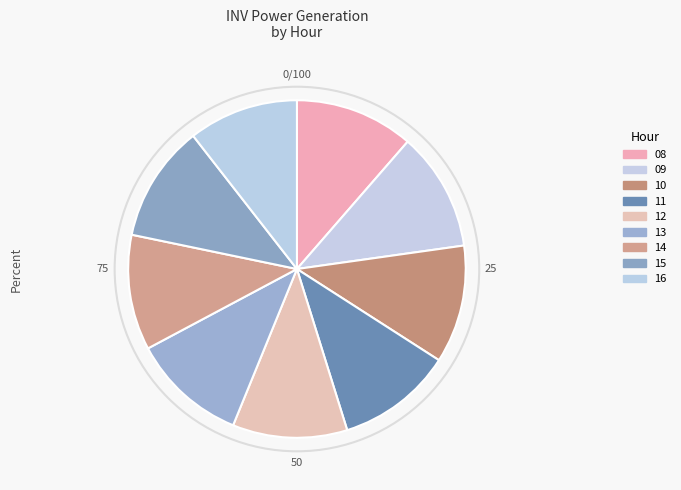

Is it true that 16 is 11% of the pie?

True